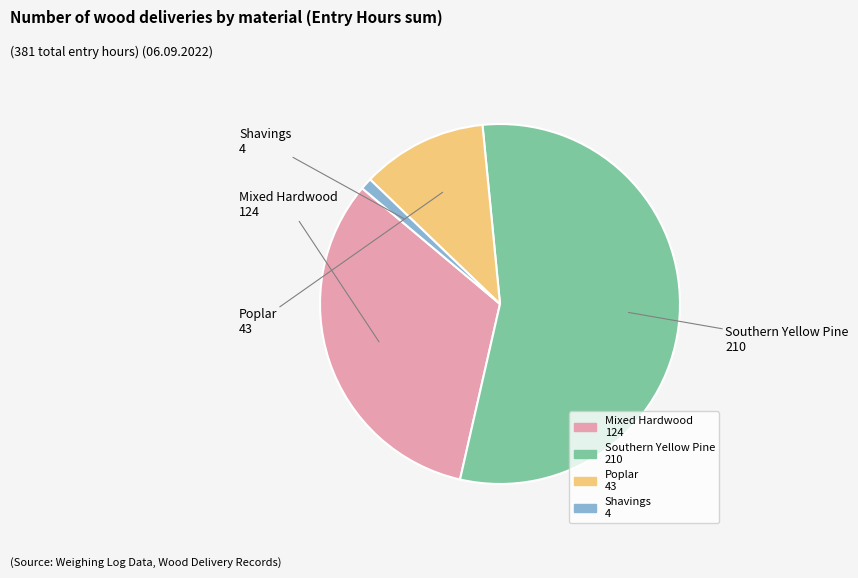

What is the ratio of the value at Mixed Hardwood to the value at Shavings?

31.0